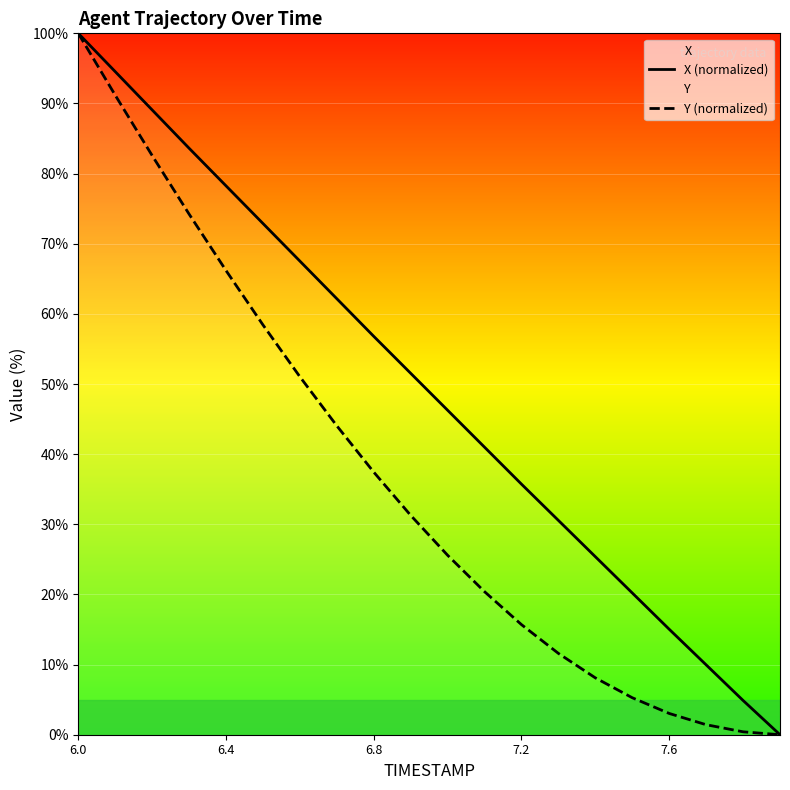

Which series has the largest total across all categories?

X (normalized)